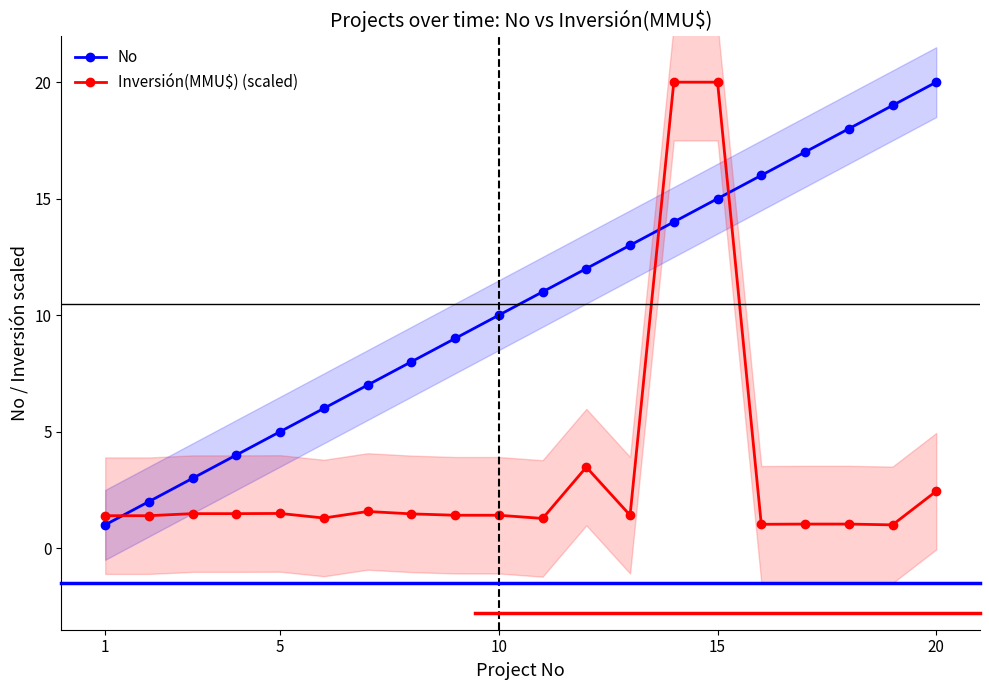

How many lines are shown in the chart?

2